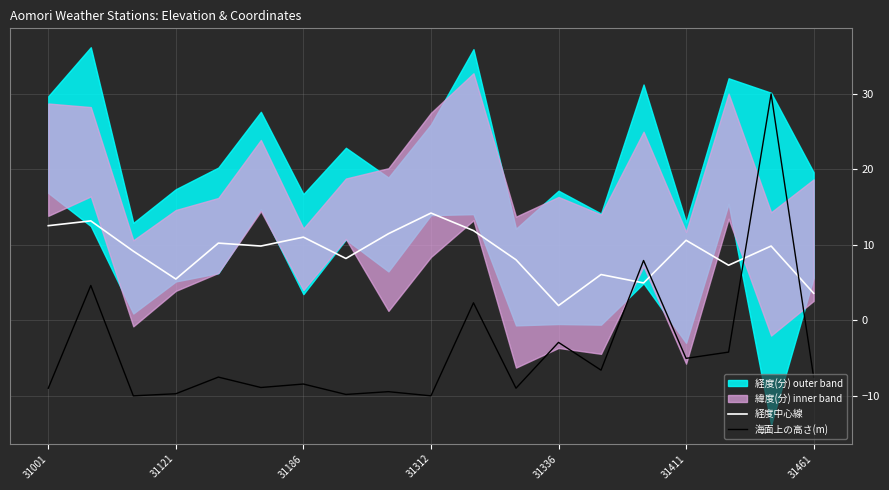

Read the 海面上の高さ(m) value at 31411.

-5.0